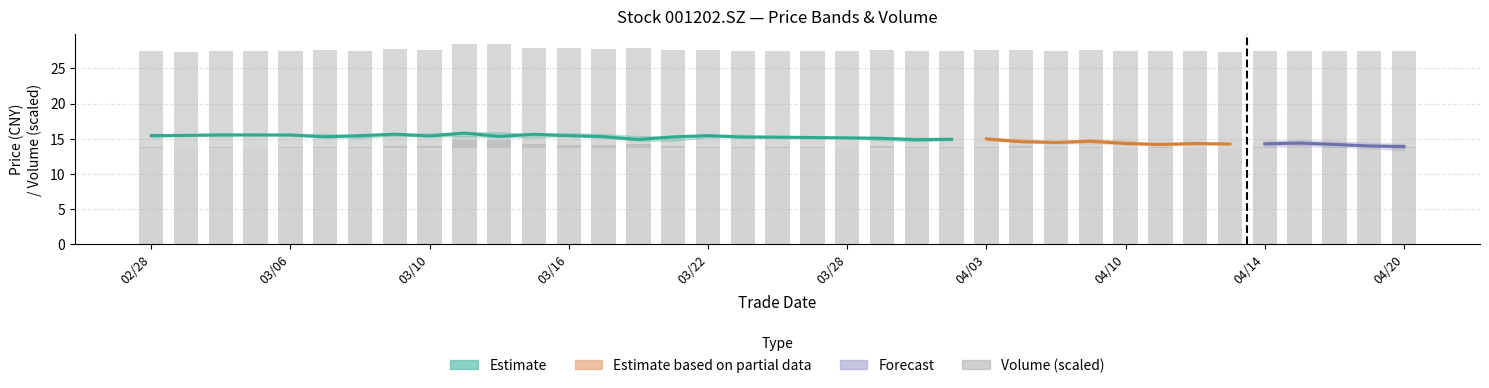

What is the difference between the second highest and minimum values?

1.1